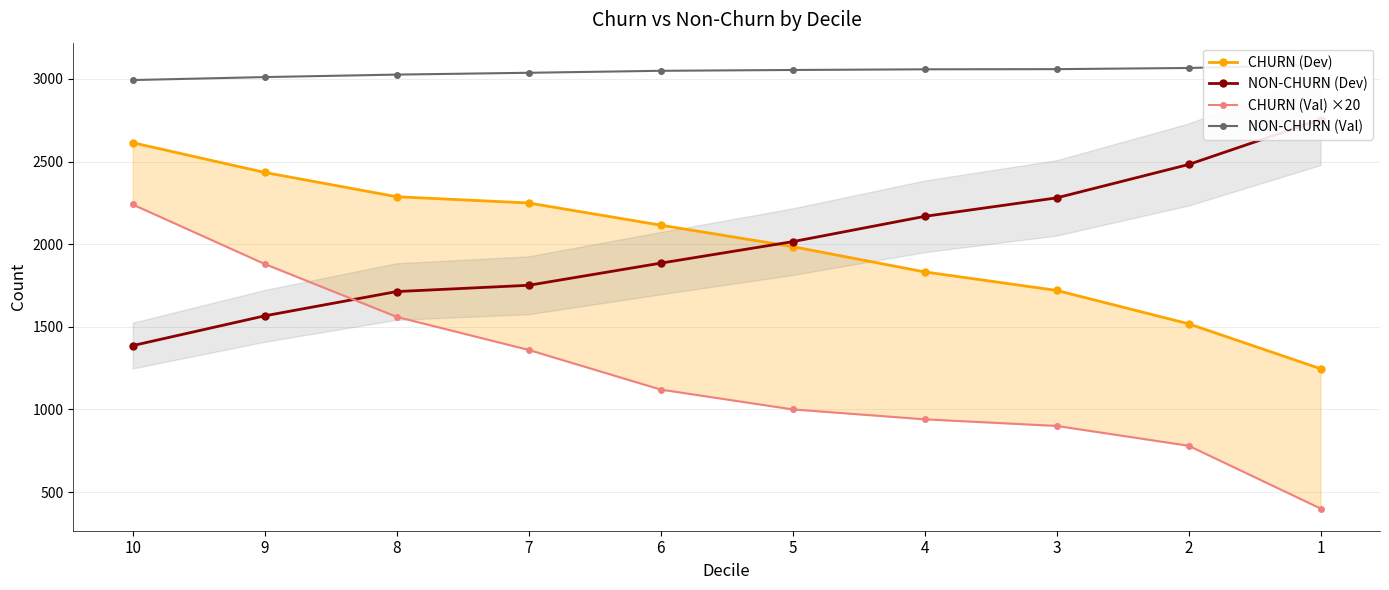

The value of CHURN (Val) ×20 at 5 is 1000. True or false?

True